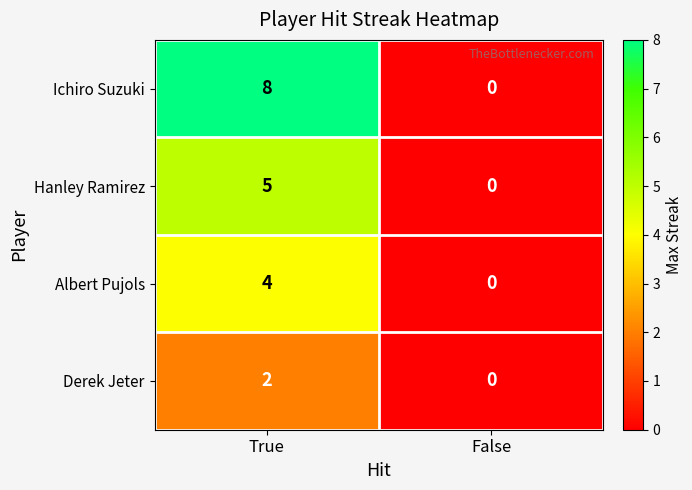

Reading left to right, list all the values displayed in this chart.

Ichiro Suzuki: 8	0
Hanley Ramirez: 5	0
Albert Pujols: 4	0
Derek Jeter: 2	0